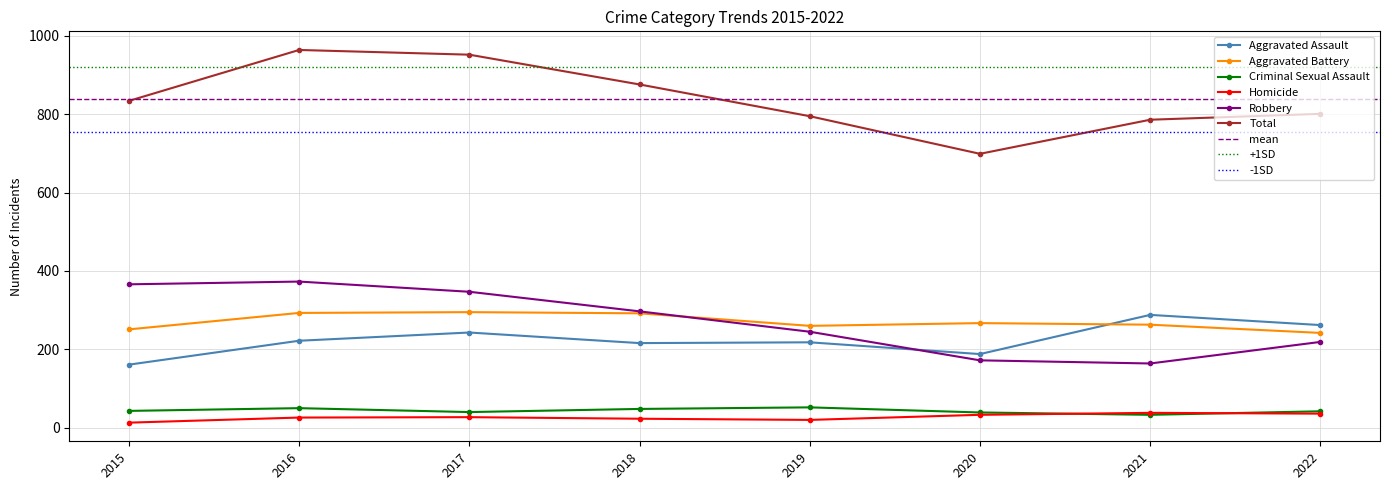

At which category does Robbery reach its first local peak?

2016